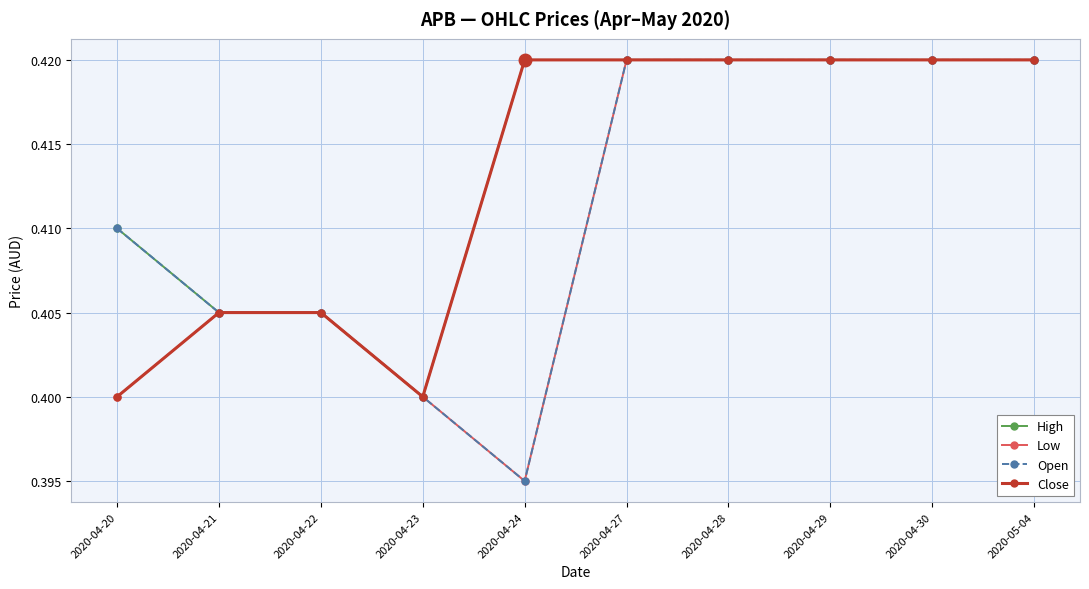

What position from the left is 2020-04-23?

4